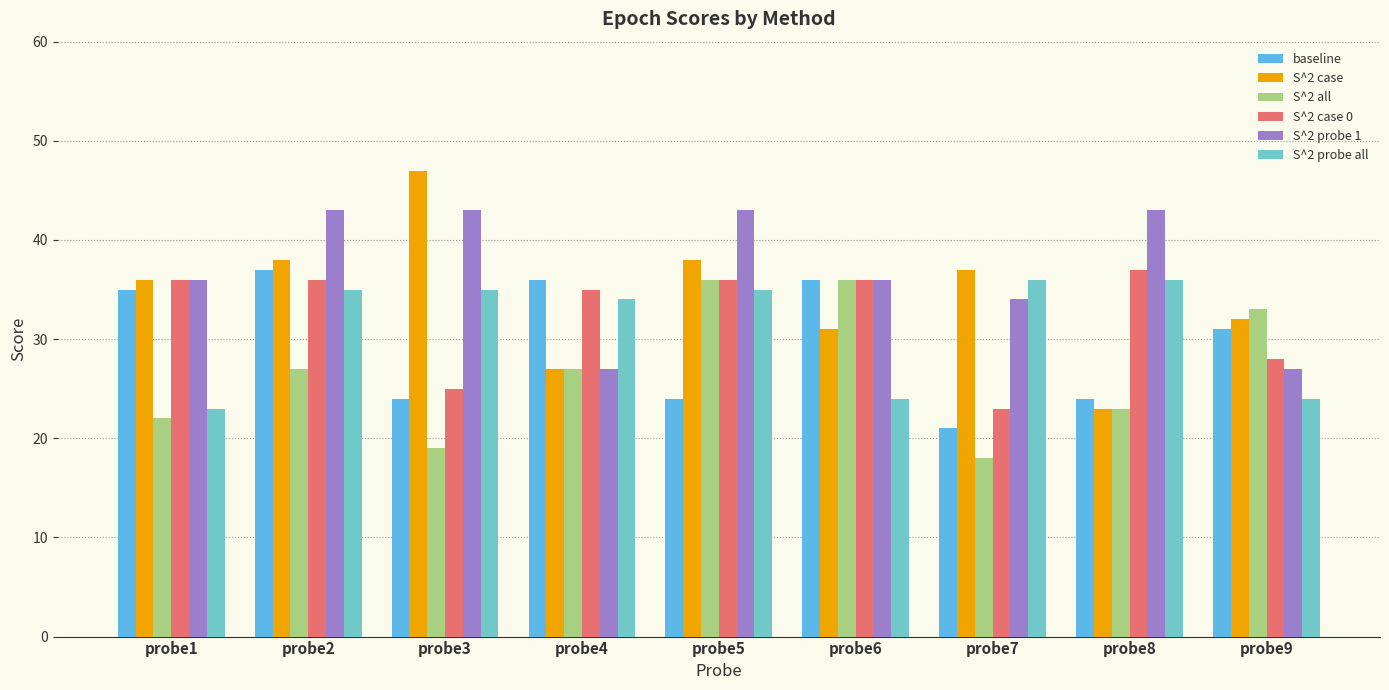

How many bars are there in each group?

6